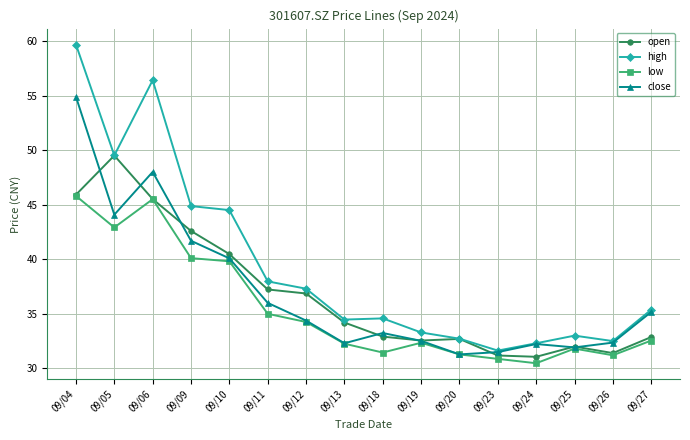

At how many categories does at least one series exceed 59?

1